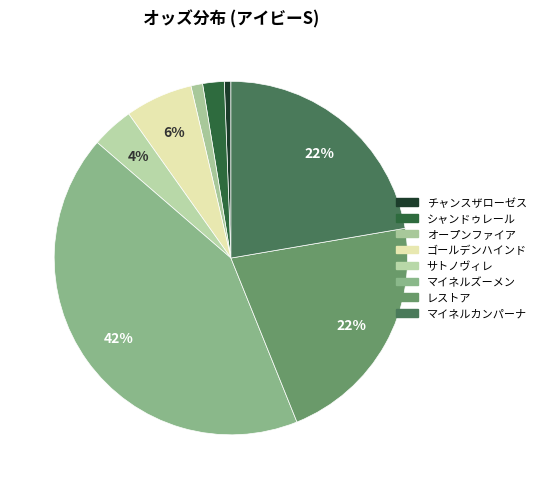

To the nearest percent, what is the average slice percentage?

12%